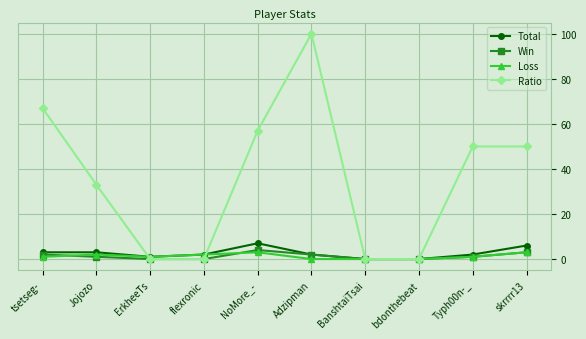

Is the value of Total at tsetseg- greater than the value of Loss at flexronic?

Yes